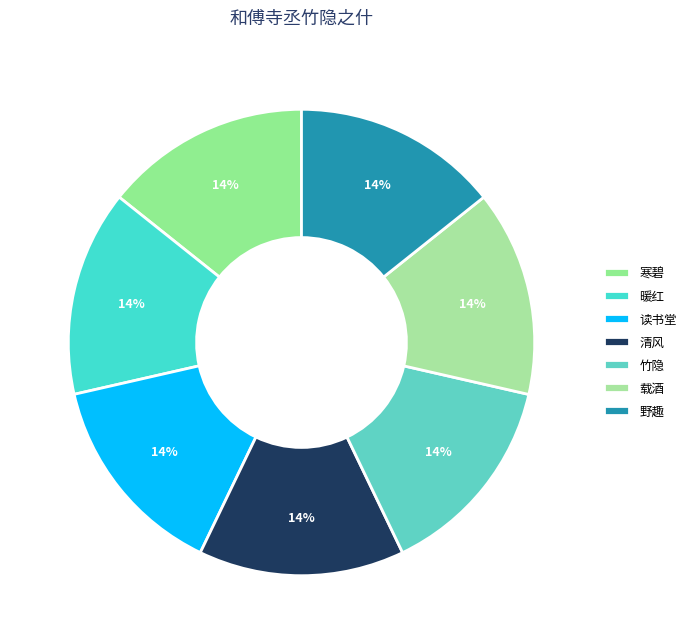

How many segments does this pie chart have?

7